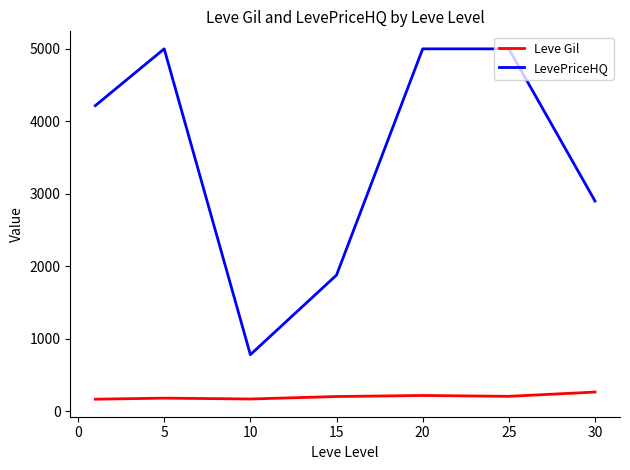

Rank the series by their maximum value, from lowest to highest.

Leve Gil, LevePriceHQ